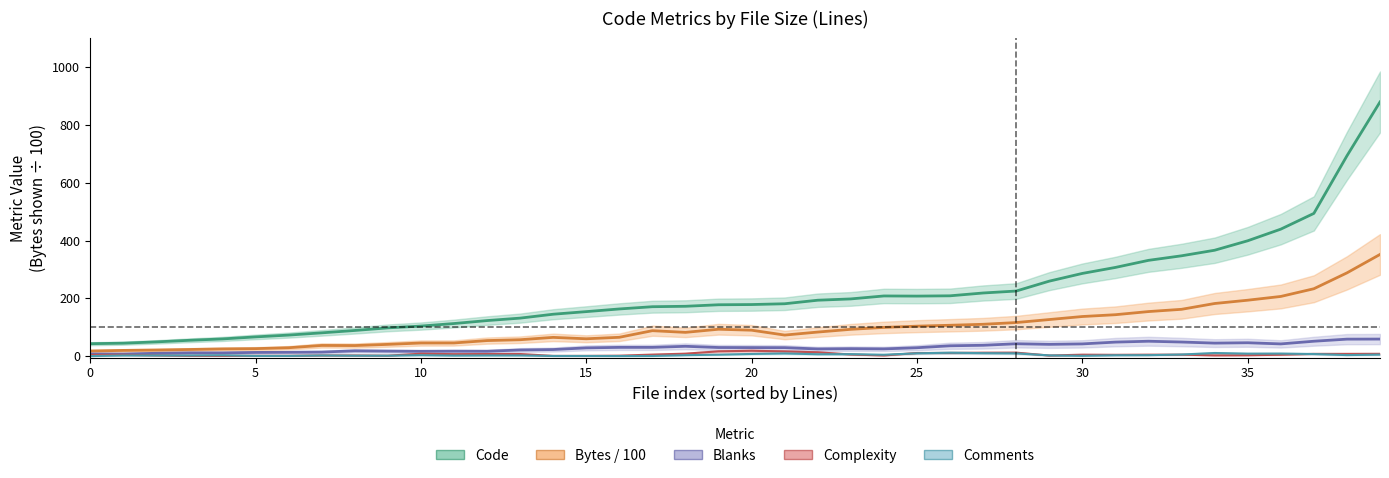

Is this an area chart (filled region under the line)?

No